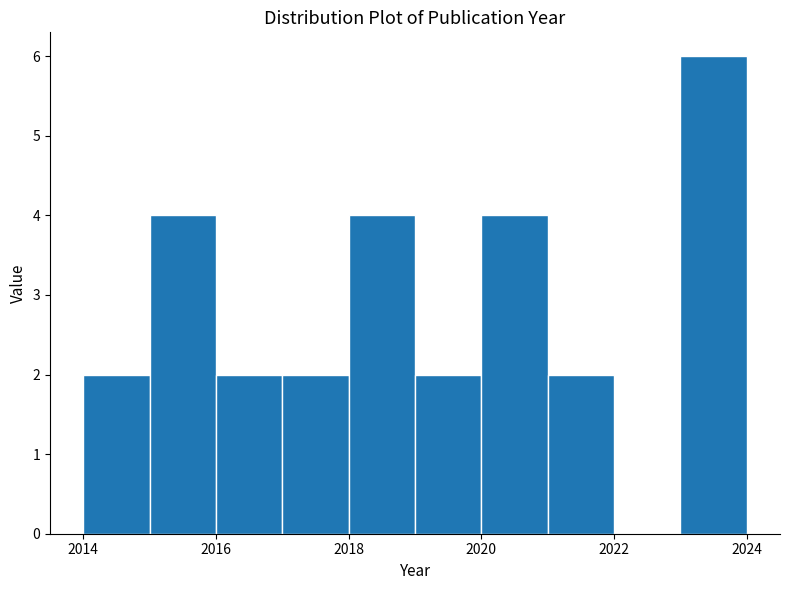

Reading left to right, transcribe this chart: for each bar, give the range it covers on the x-axis and its height. The values are not printed on the chart, so give them approximately, as read against the axis.

2014 to 2015: 2
2015 to 2016: 4
2016 to 2017: 2
2017 to 2018: 2
2018 to 2019: 4
2019 to 2020: 2
2020 to 2021: 4
2021 to 2022: 2
2022 to 2023: 0
2023 to 2024: 6